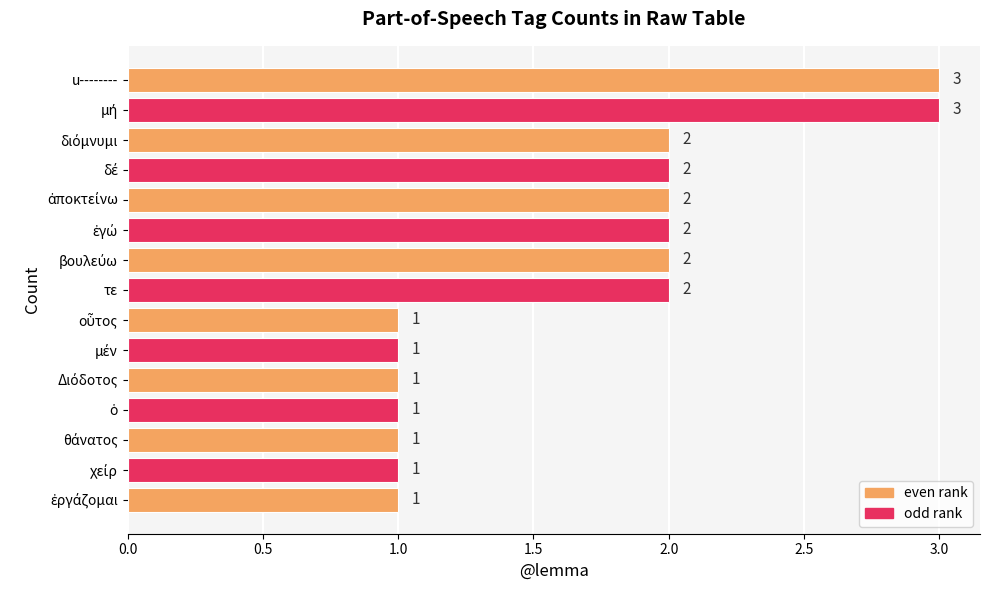

What is the value of the 10th bar from the top?

1